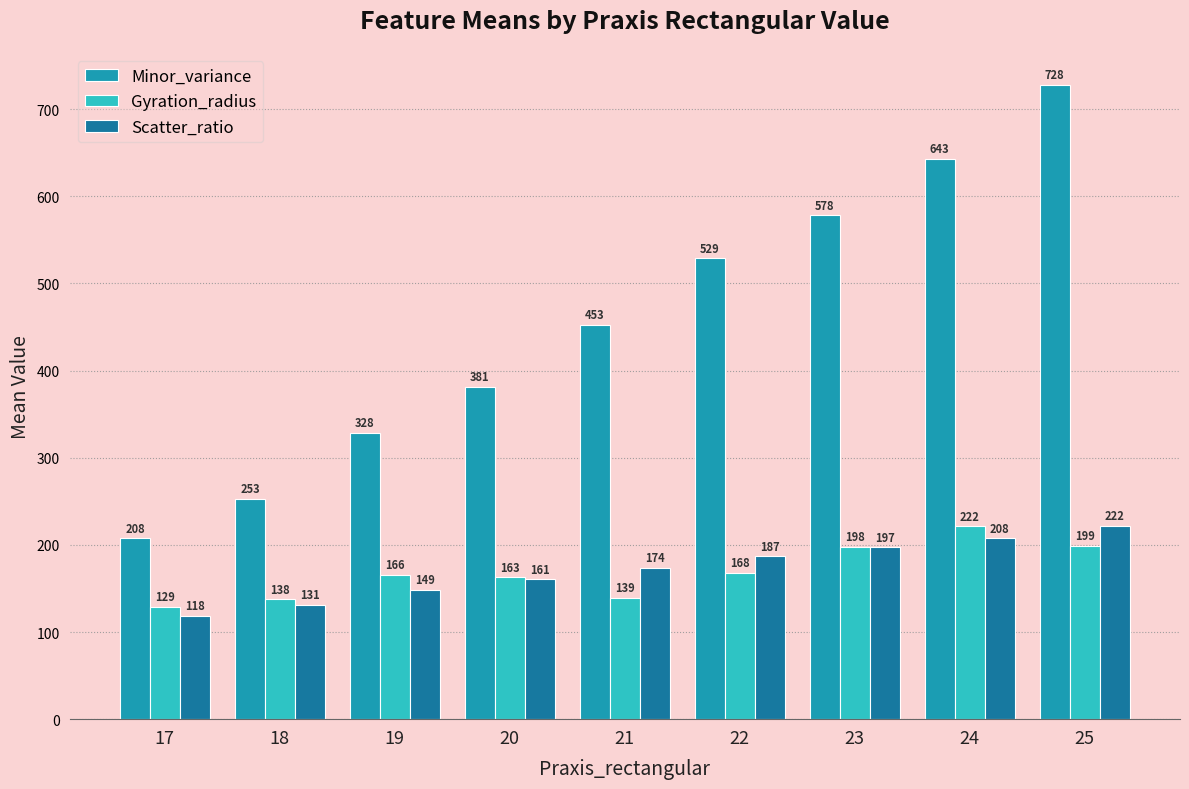

Which series has the widest spread of values?

Minor_variance